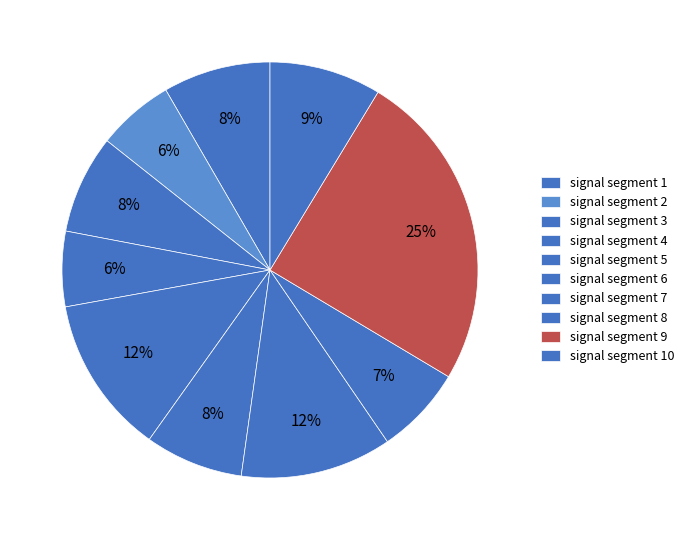

How many segments does this pie chart have?

10